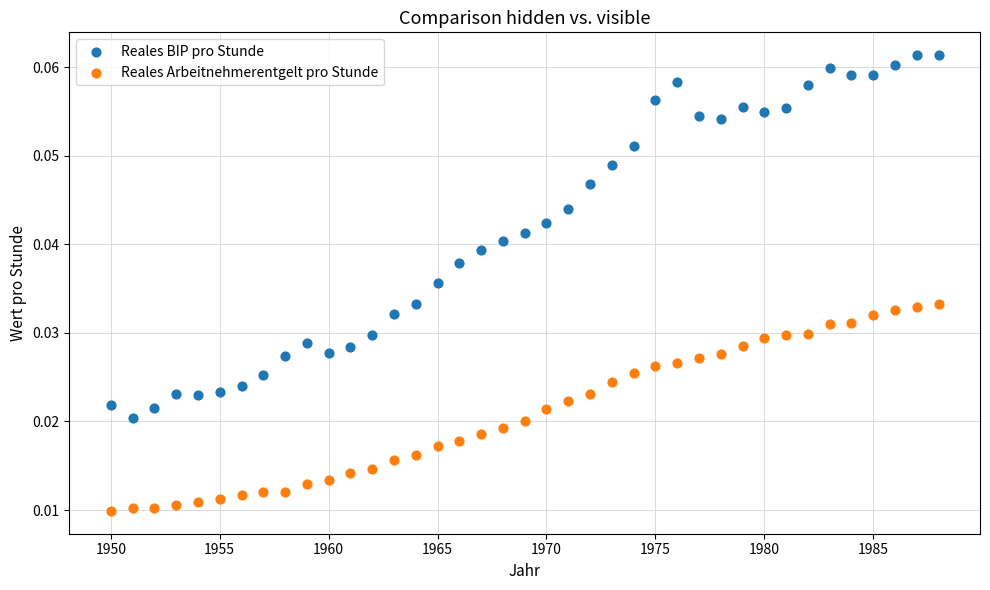

Which series contains the highest Y value?

Reales BIP pro Stunde